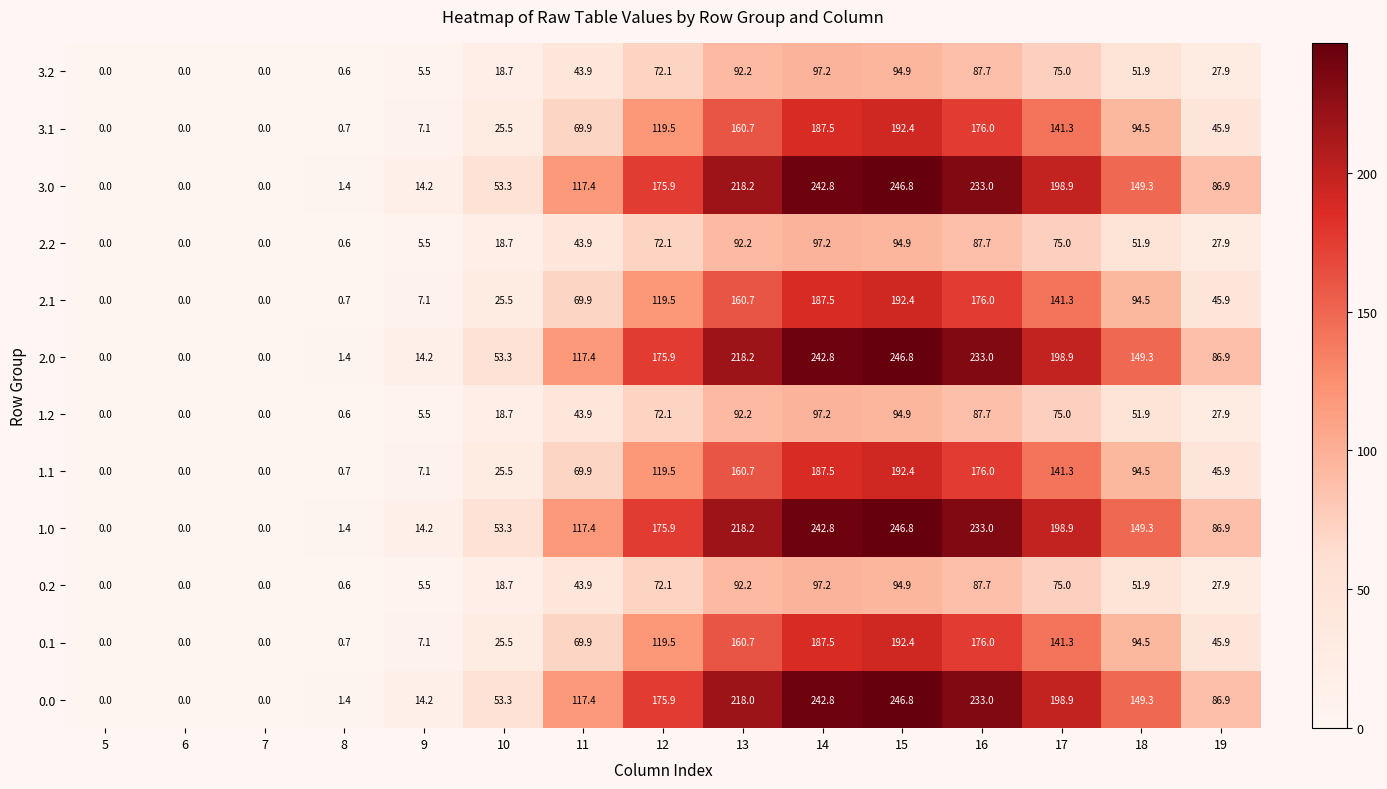

Where is 3.1 nearest to the value 96?

18